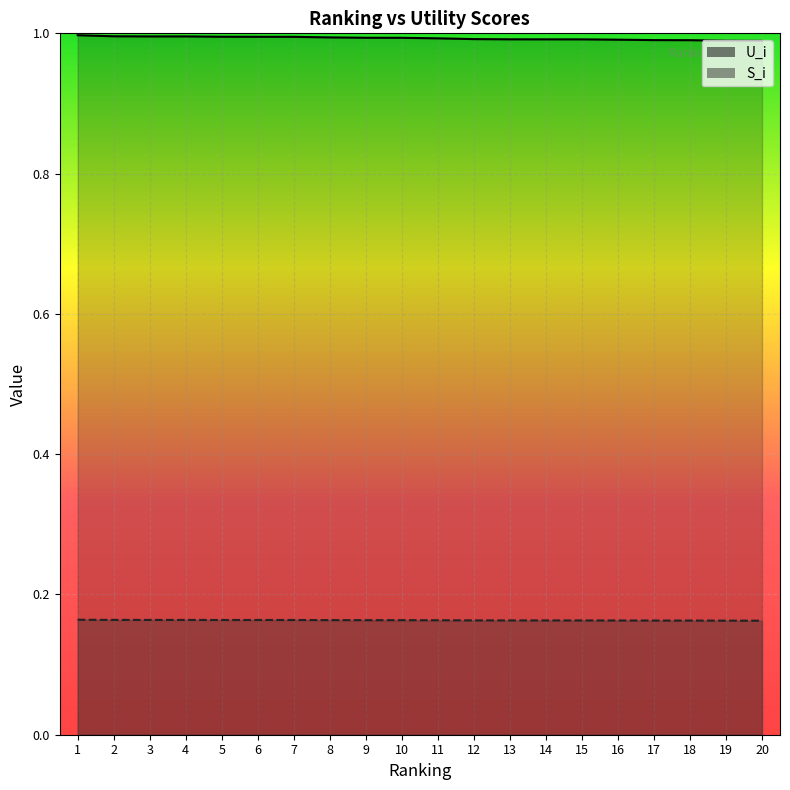

The U_i series shows 0.7 at 17. True or false?

False